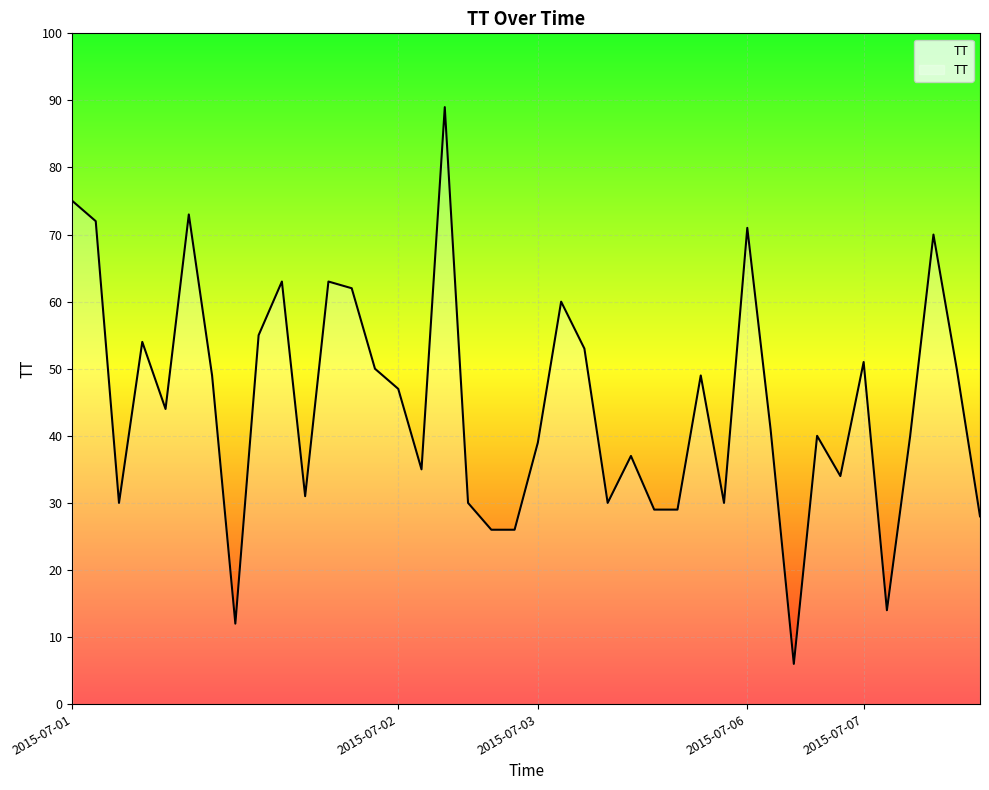

What is the maximum value shown in the chart?

89